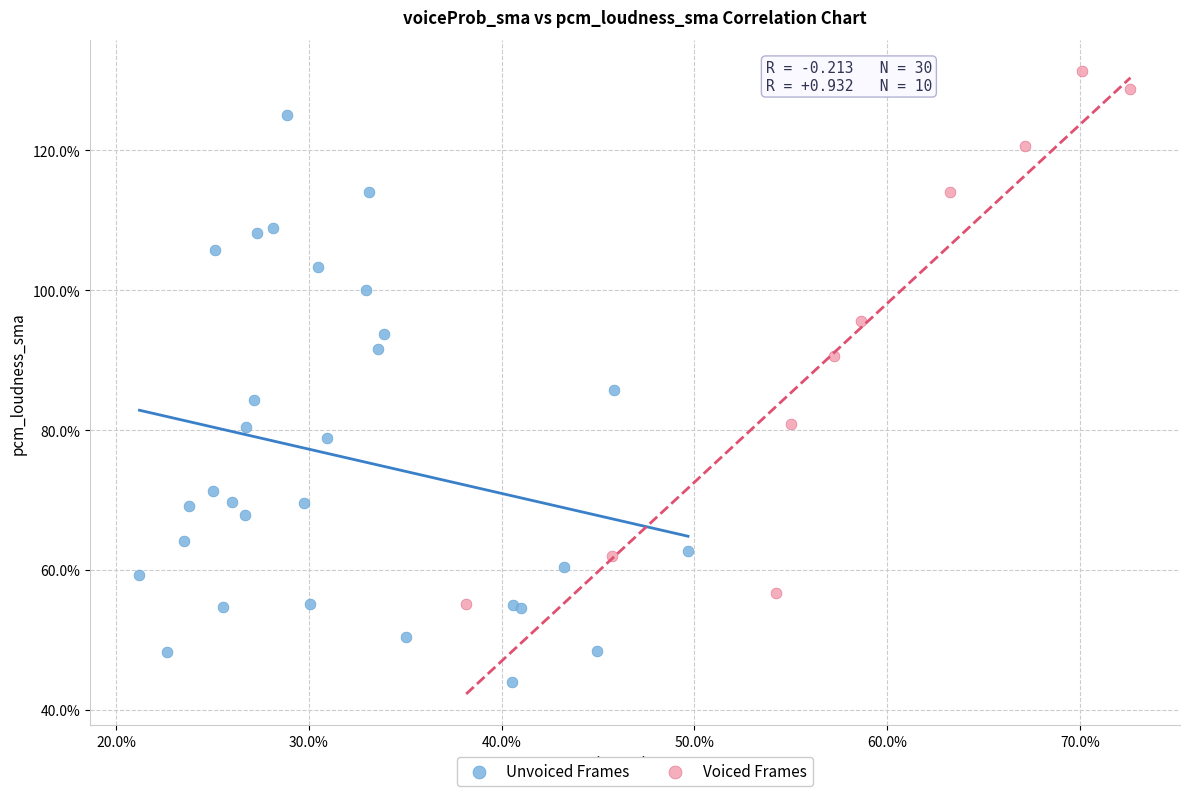

What are all the series names shown in the legend?

Unvoiced Frames, Voiced Frames